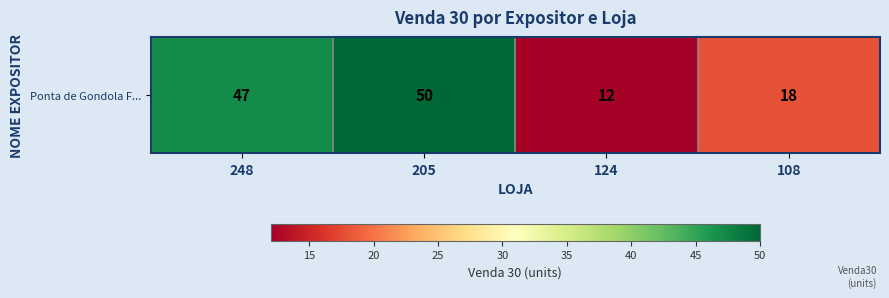

True or false: the data shows 19 at 124.

False